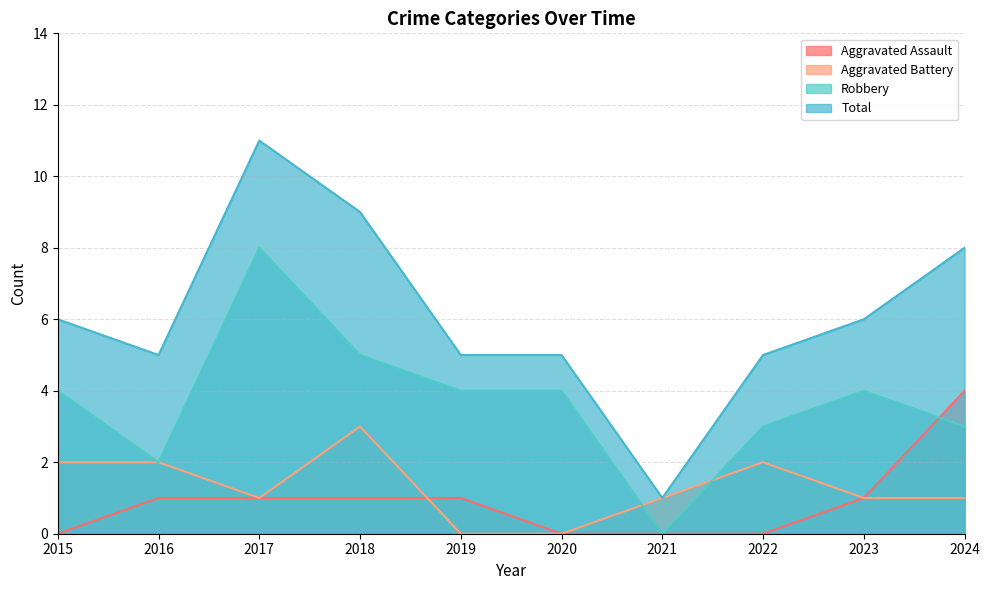

At 2019, list the series in order from smallest to largest.

Aggravated Battery, Aggravated Assault, Robbery, Total